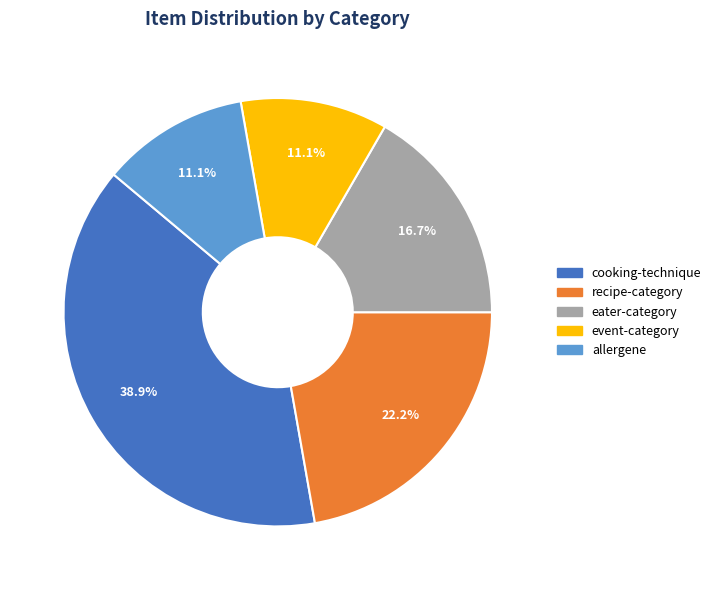

What percentage is the recipe-category slice, to the nearest percent?

22%